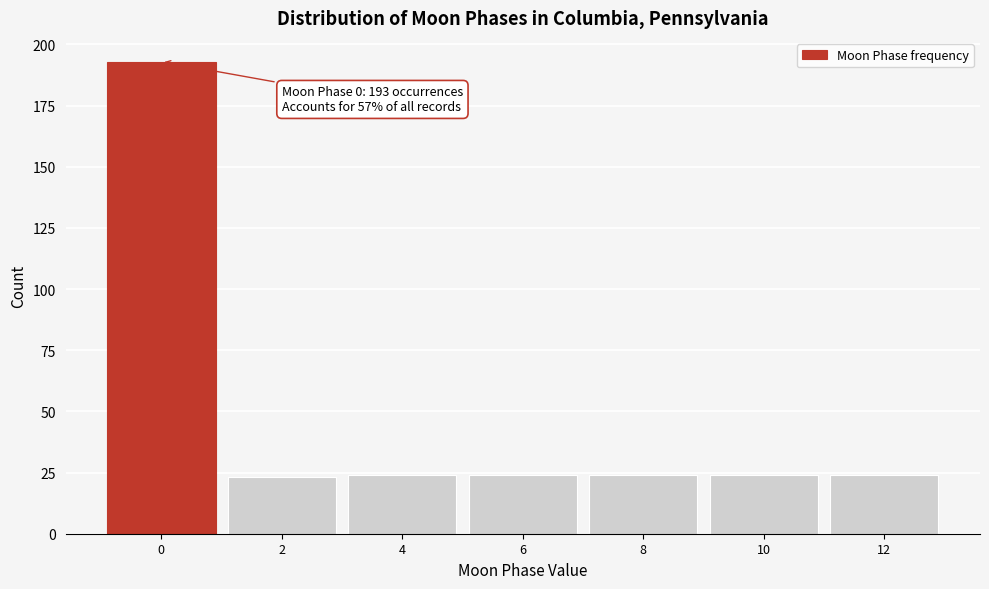

Reading left to right, transcribe all the data shown in this chart.

193	23	24	24	24	24	24